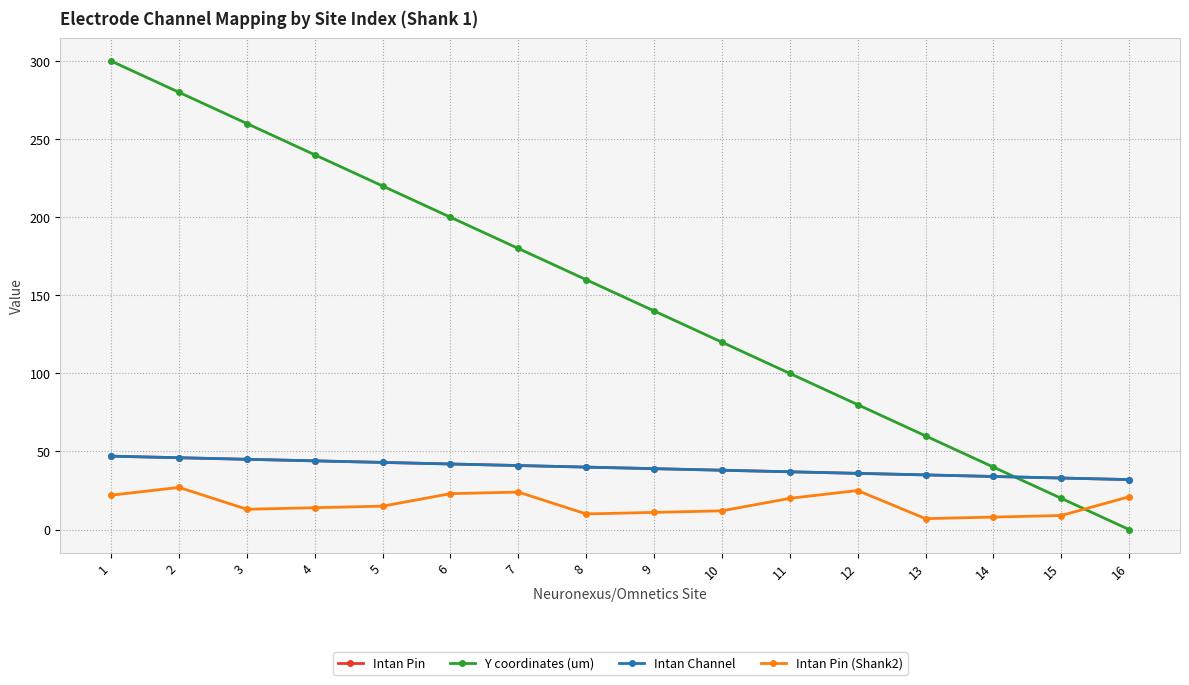

At 7, list the series in order from smallest to largest.

Intan Pin (Shank2), Intan Pin, Intan Channel, Y coordinates (um)